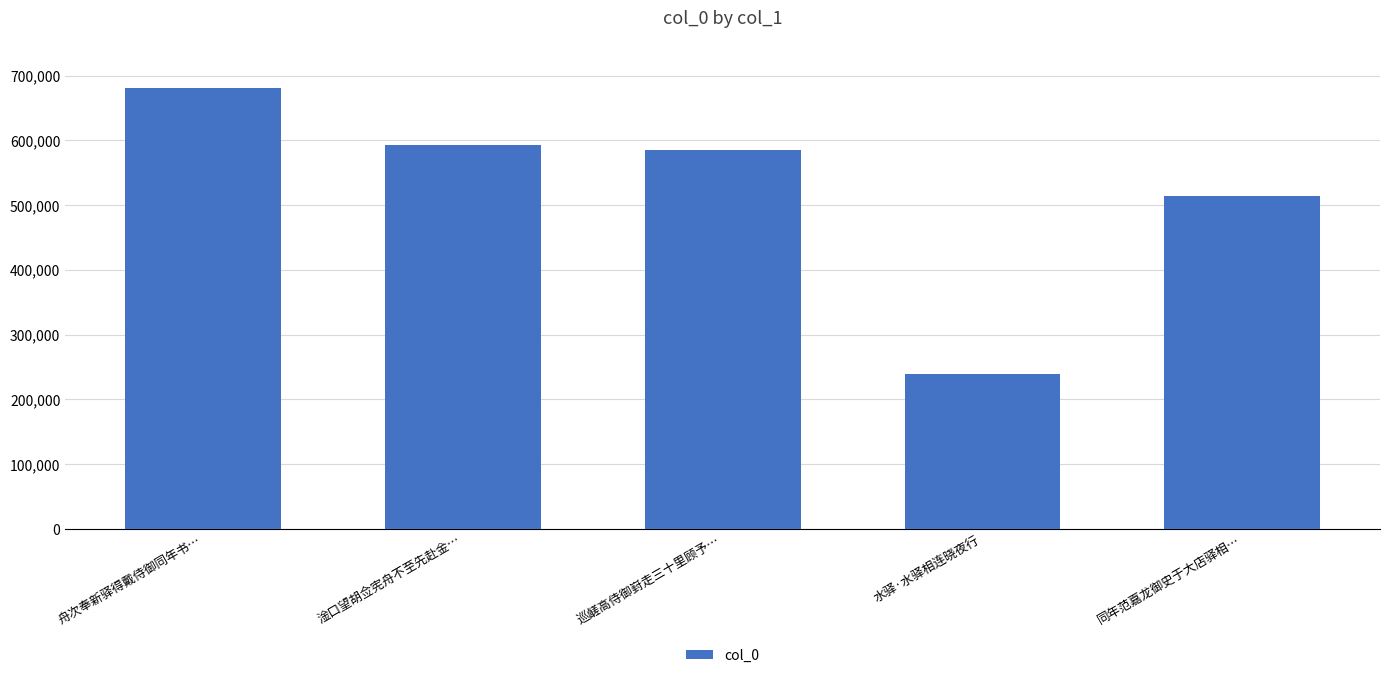

Reading left to right, extract all data points from this chart.

681356	592039	585595	239812	513735